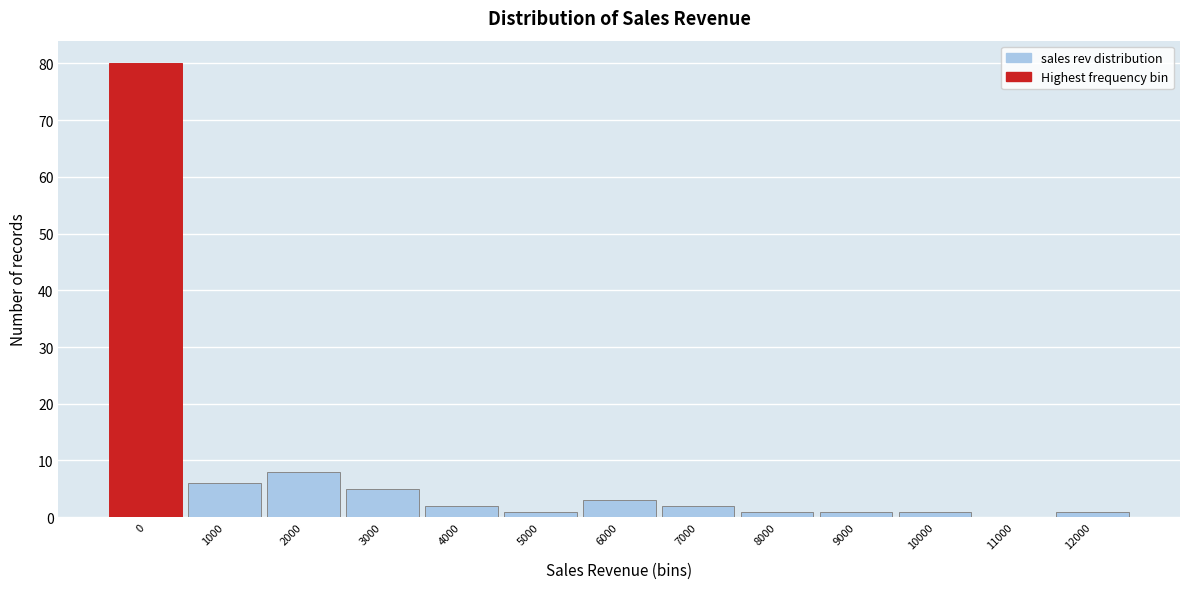

Reading left to right, list all the values displayed in this chart.

0=80	1000=6	2000=8	3000=5	4000=2	5000=1	6000=3	7000=2	8000=1	9000=1	10000=1	11000=0	12000=1